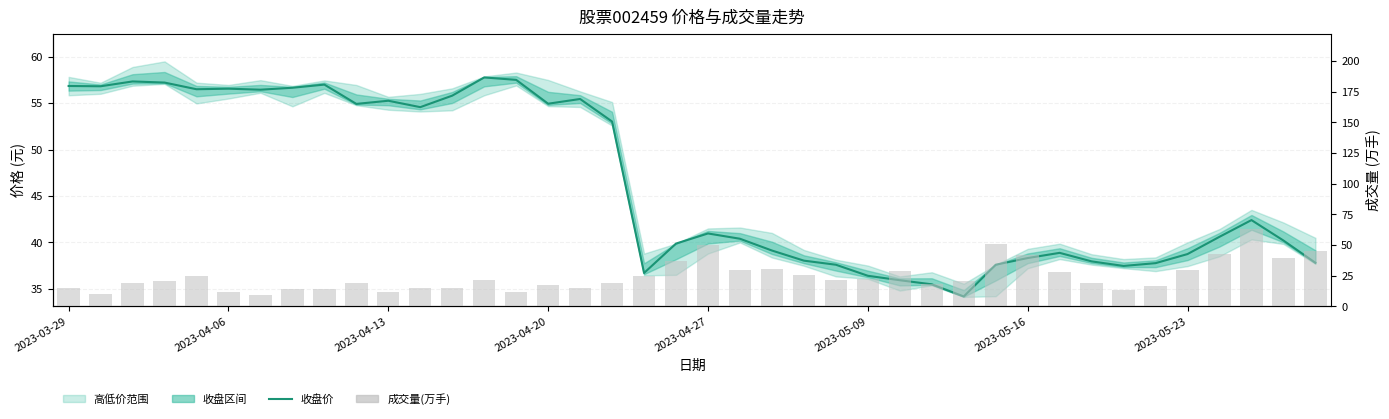

At how many categories does at least one series exceed 20?

40